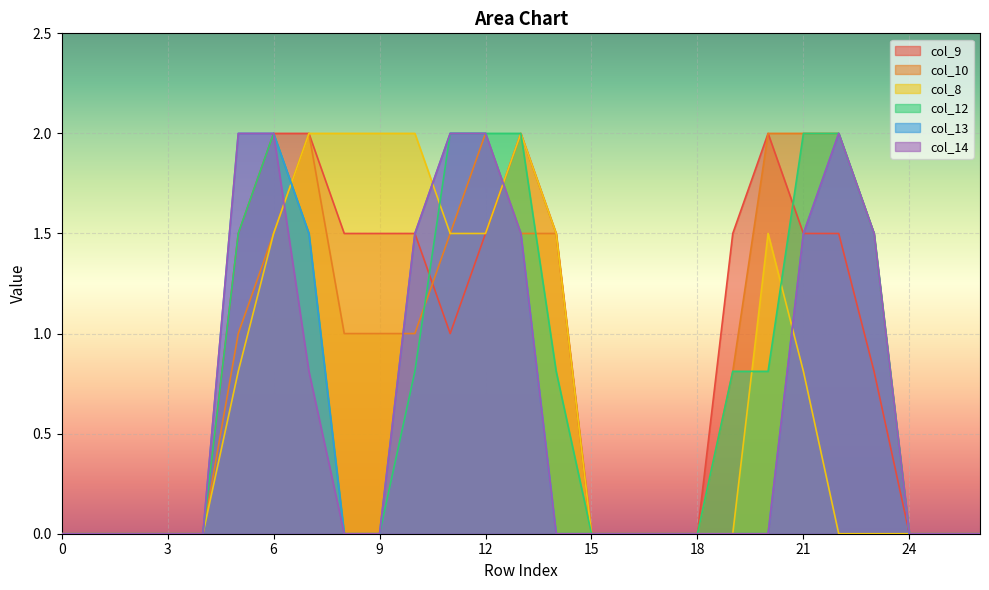

At which category does col_12 reach its first local peak?

6